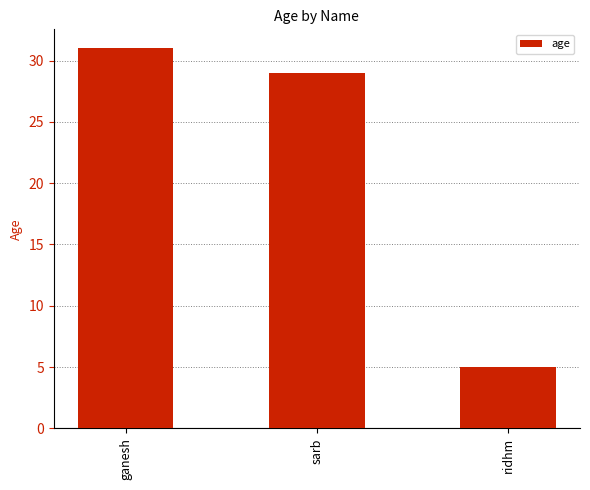

List the labels in order of value, largest first.

ganesh, sarb, ridhm